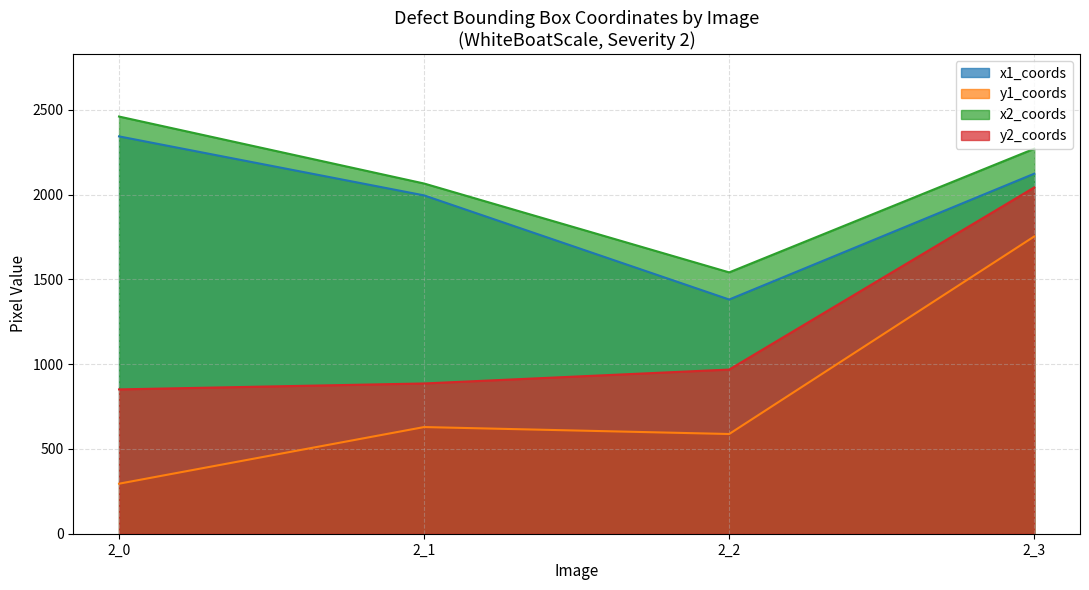

Between 2_1 and 2_2, which series saw the biggest shift?

x1_coords